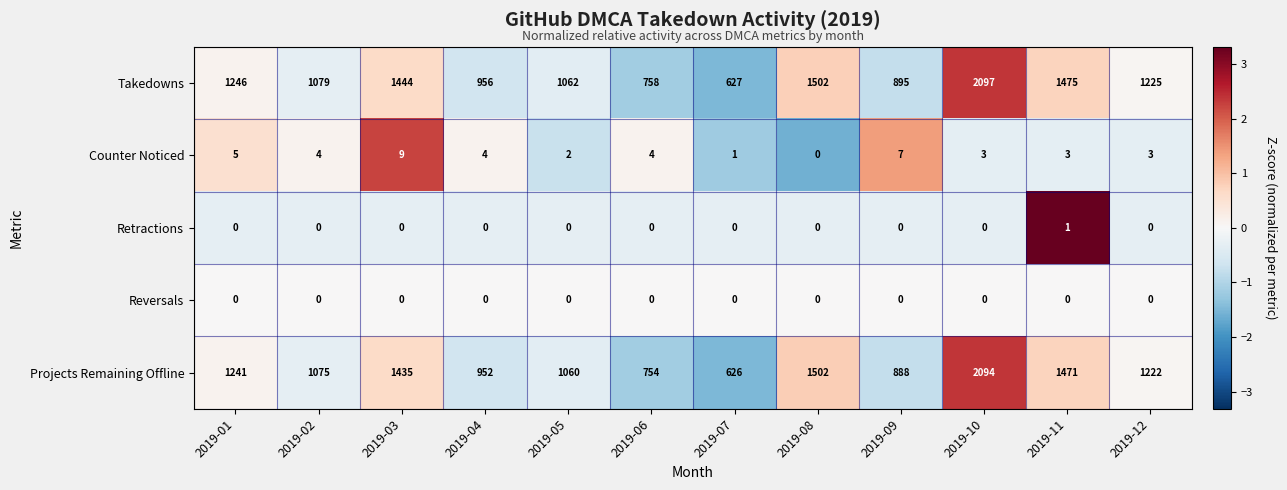

At 2019-11, list the series in order from smallest to largest.

Reversals, Retractions, Counter Noticed, Projects Remaining Offline, Takedowns